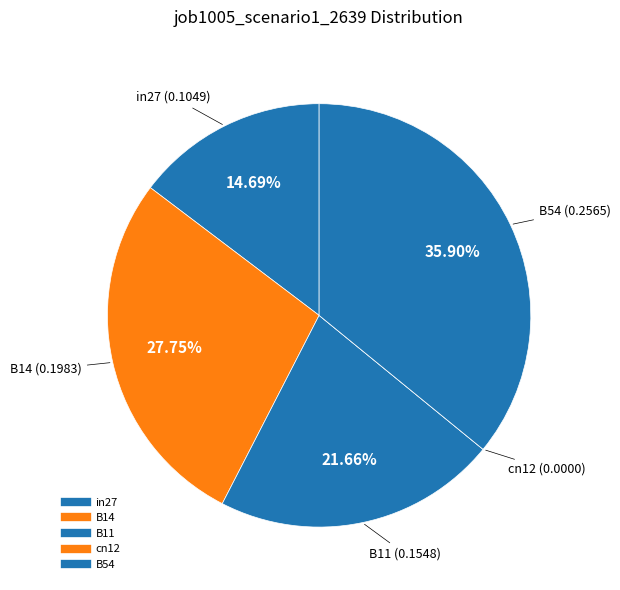

Rank the categories by value from lowest to highest.

cn12, in27, B11, B14, B54